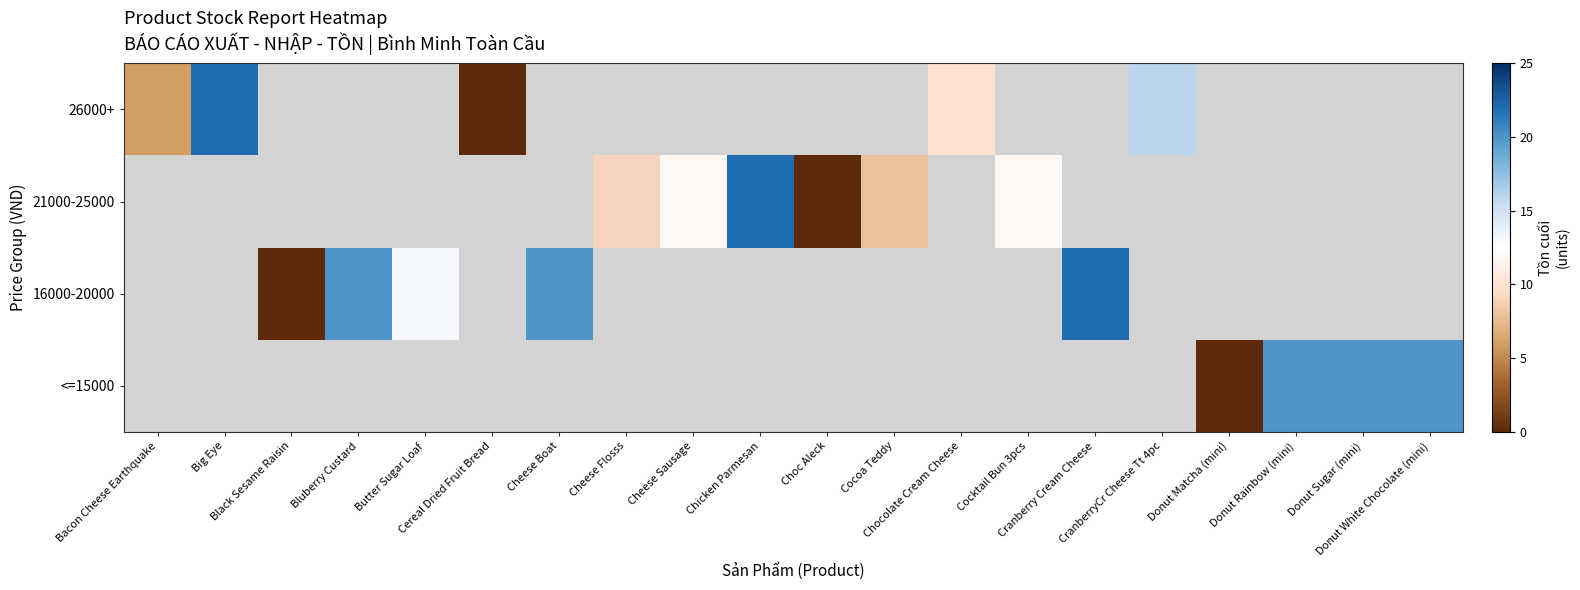

How many values in <=15000 are above zero?

3